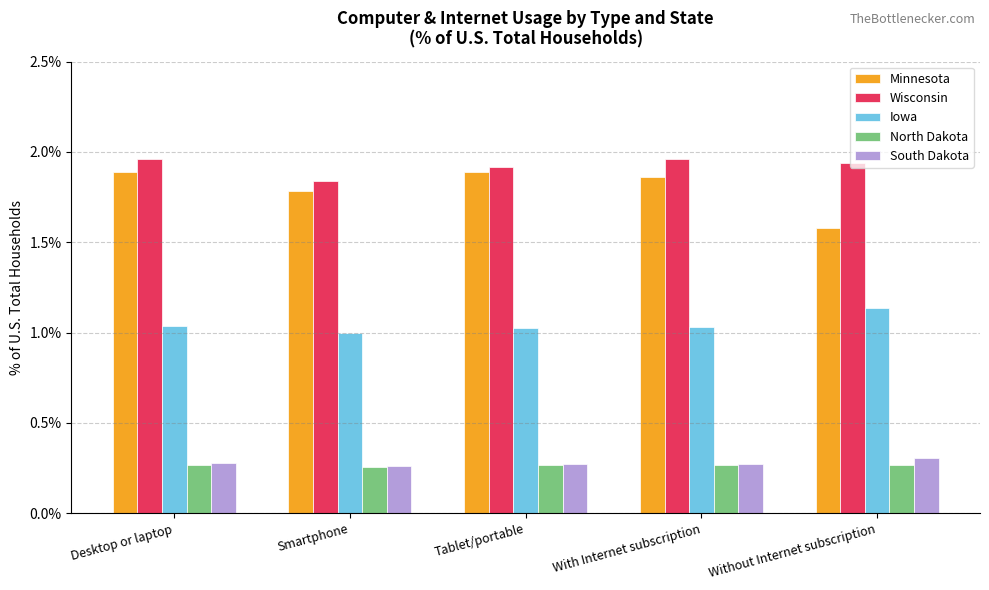

Rank the series by their maximum value, from lowest to highest.

North Dakota, South Dakota, Iowa, Minnesota, Wisconsin